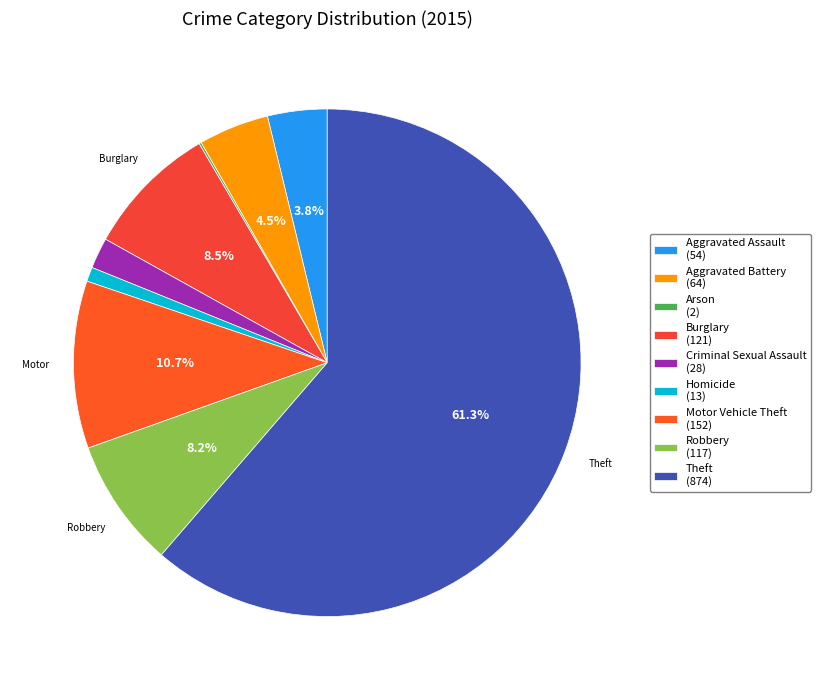

Which category has the smallest portion of the pie?

Arson